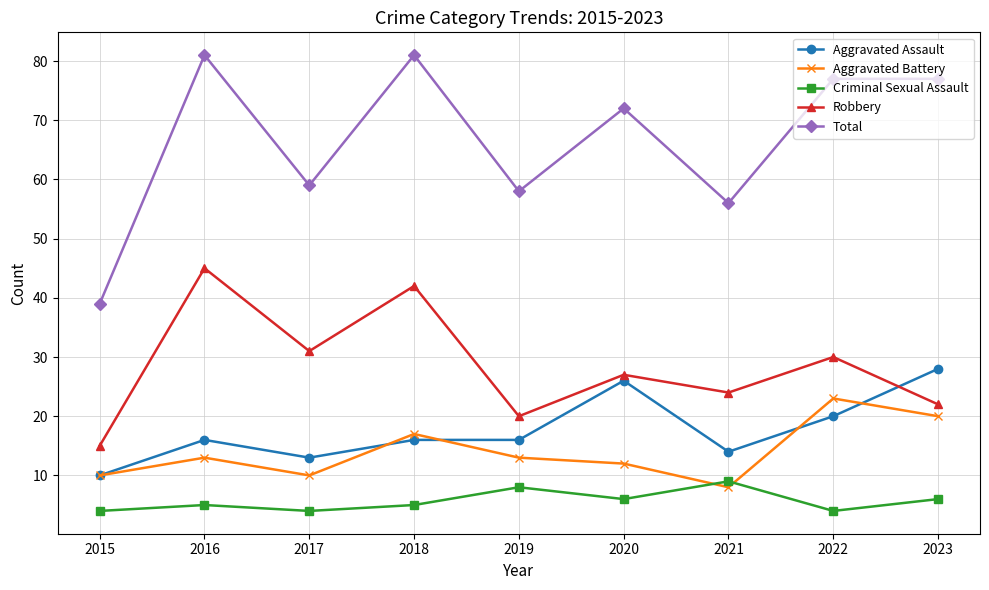

What is the value of the Robbery point at the 8th from the left?

30